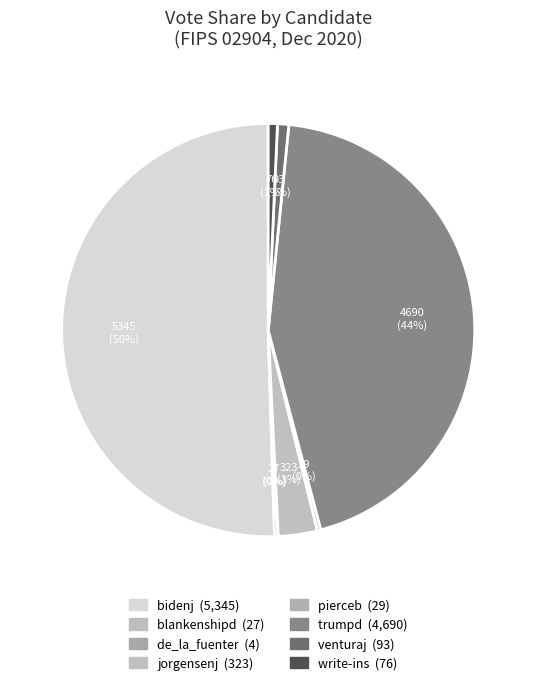

Which slice is the largest?

bidenj